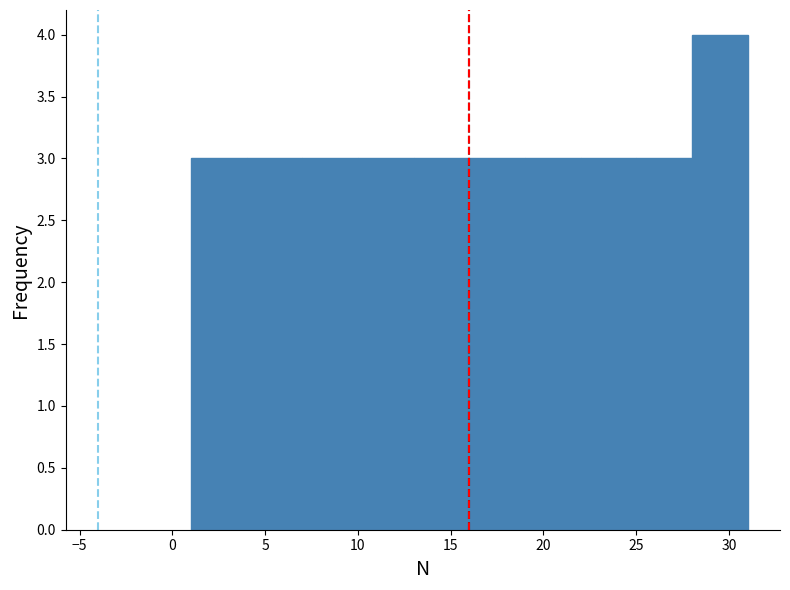

Which range on the x-axis has the tallest bar?

28 to 31